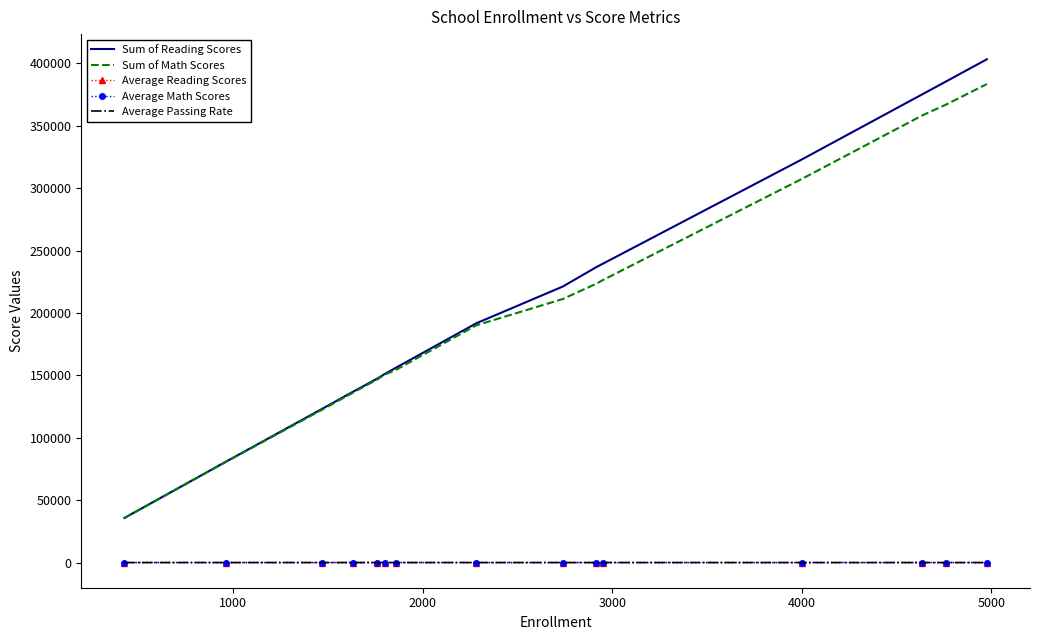

Which series has the widest spread of values?

Sum of Reading Scores